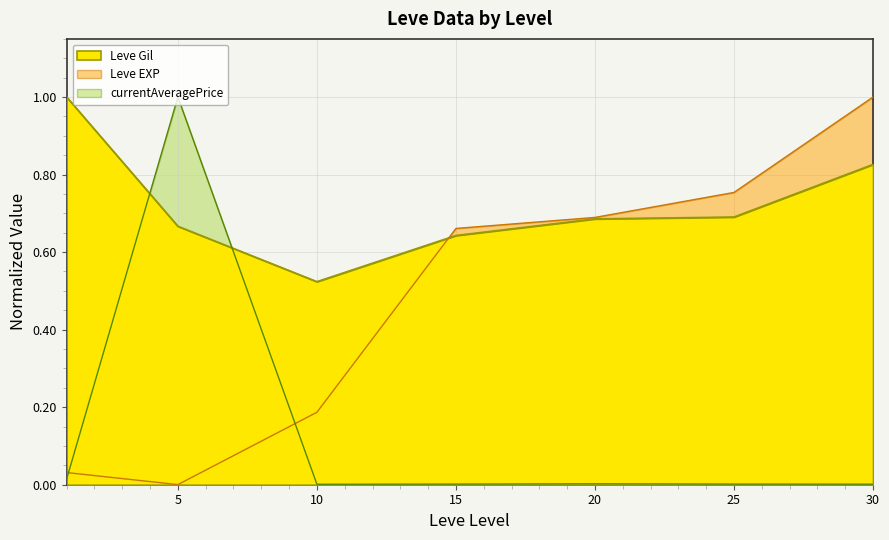

True or false: Leve EXP has more than 1 interior local peaks.

False